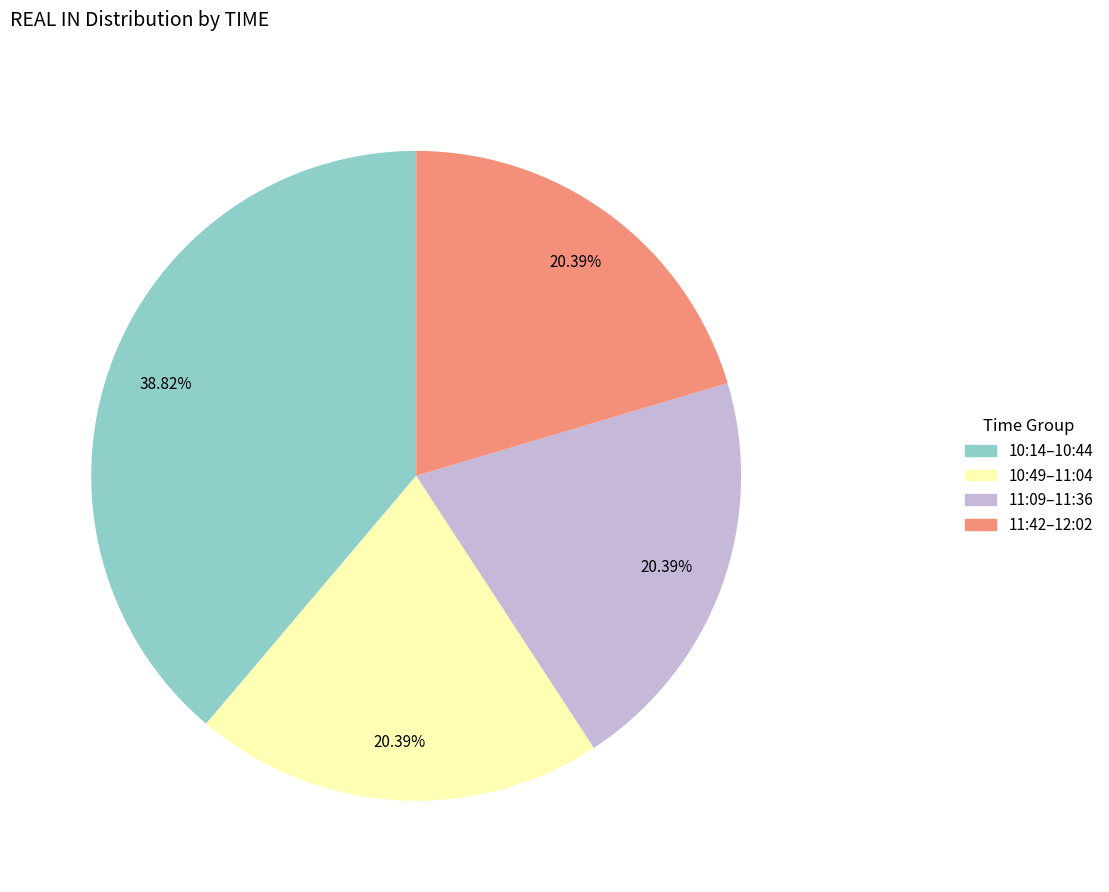

Is there any slice that represents more than half of the pie?

No